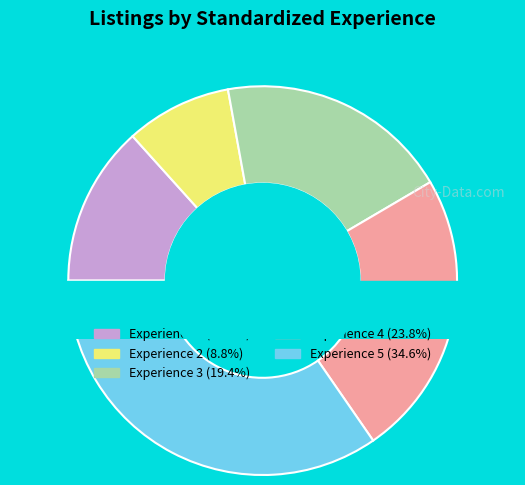

How many slices are in this pie chart?

5